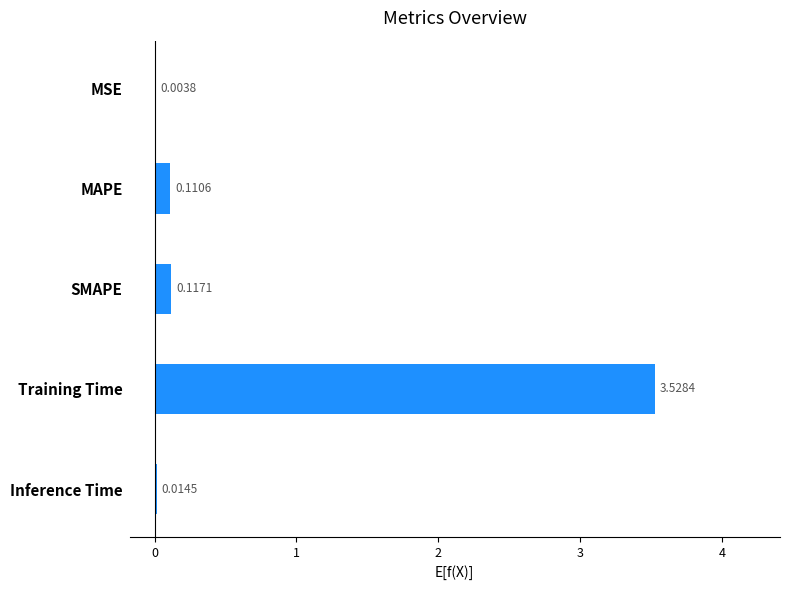

Between SMAPE and Training Time, which is larger?

Training Time